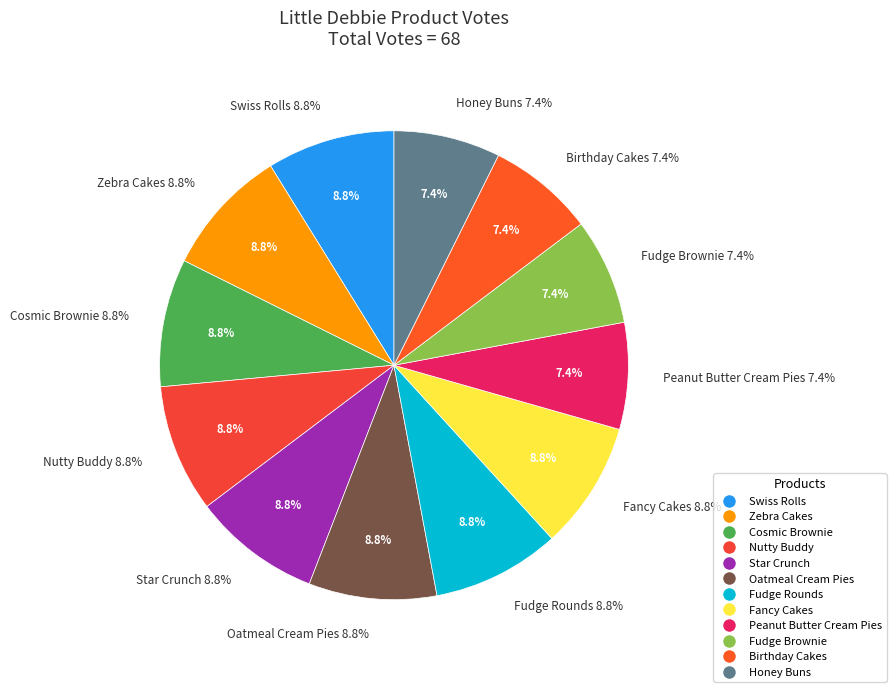

Rank the categories by value from highest to lowest.

Swiss Rolls, Zebra Cakes, Cosmic Brownie, Nutty Buddy, Star Crunch, Oatmeal Cream Pies, Fudge Rounds, Fancy Cakes, Peanut Butter Cream Pies, Fudge Brownie, Birthday Cakes, Honey Buns